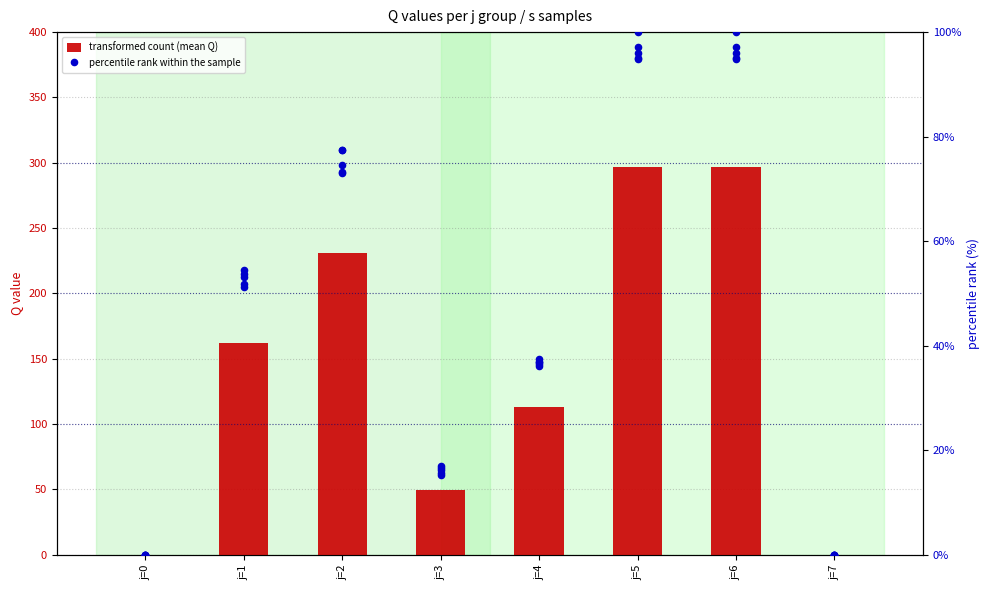

What is the change in value from j=1 to j=3?

-112.6